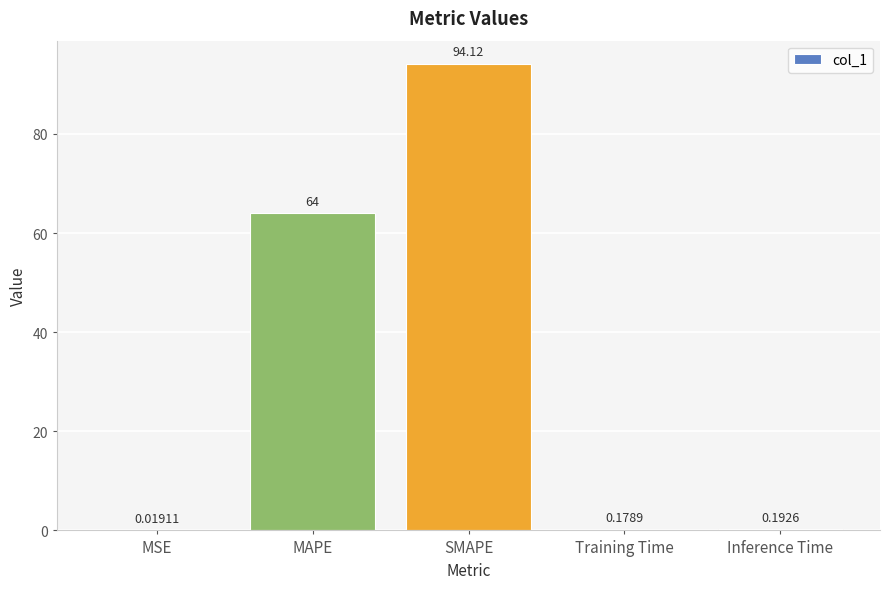

What is the sum of all values?

158.5